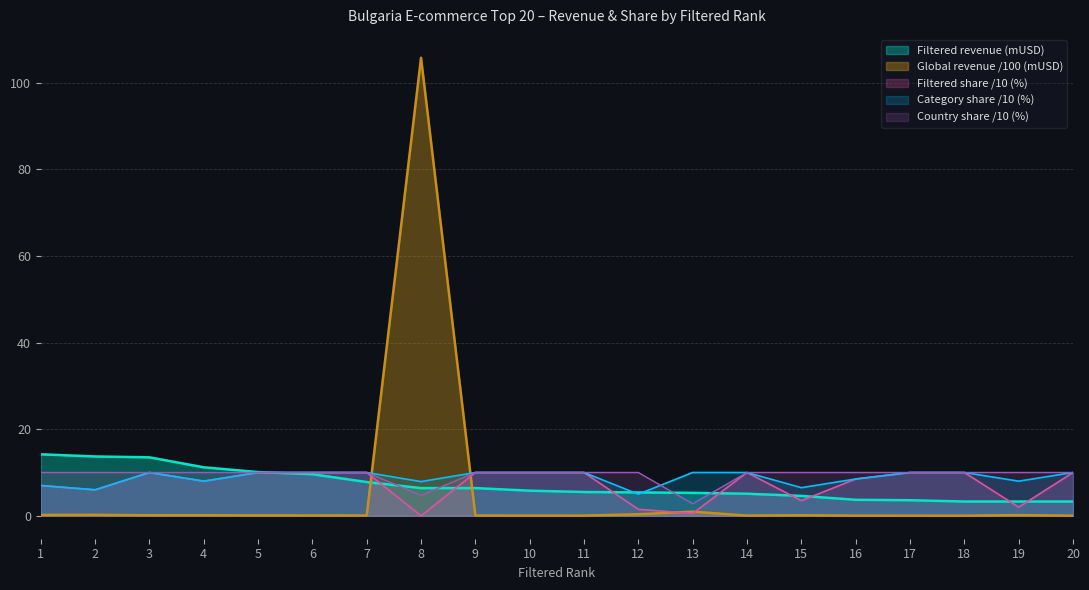

True or false: Filtered revenue (mUSD) has more than 2 points higher than both neighbors.

False